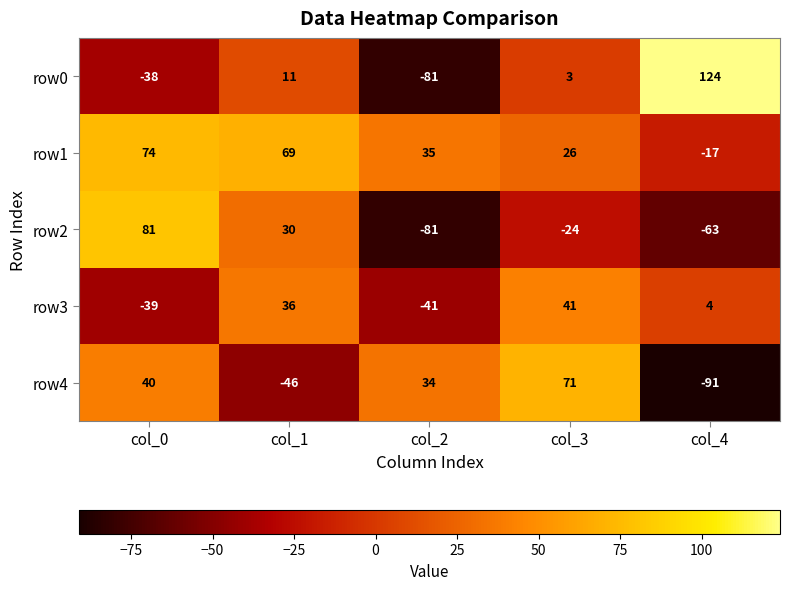

Rank the series at col_4 from lowest to highest value.

row4, row2, row1, row3, row0